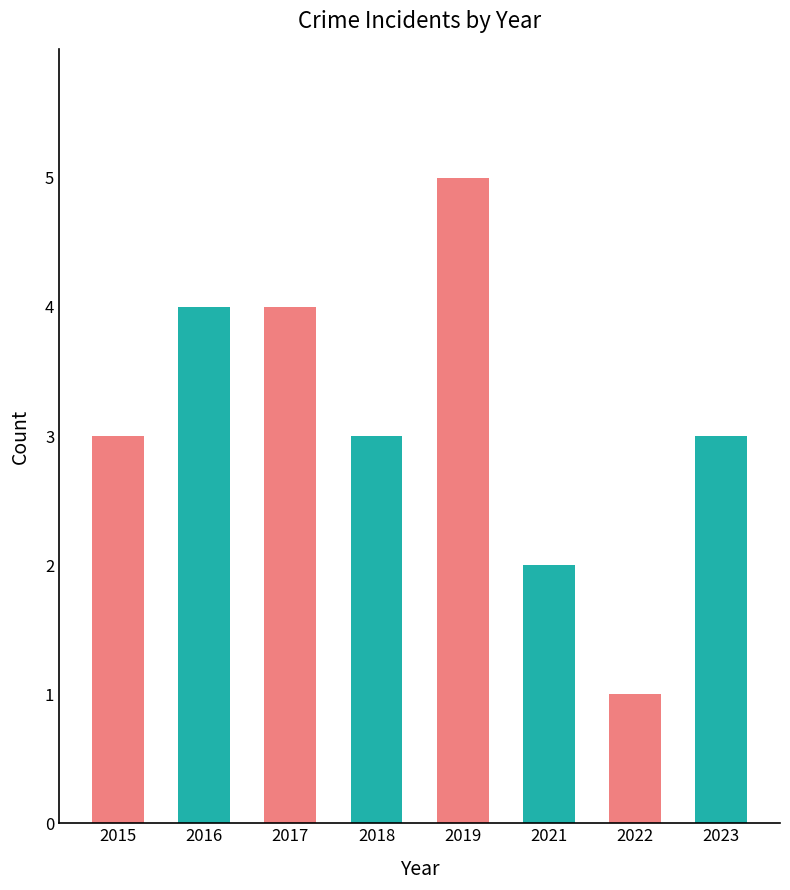

How many values are between 3 and 4?

5